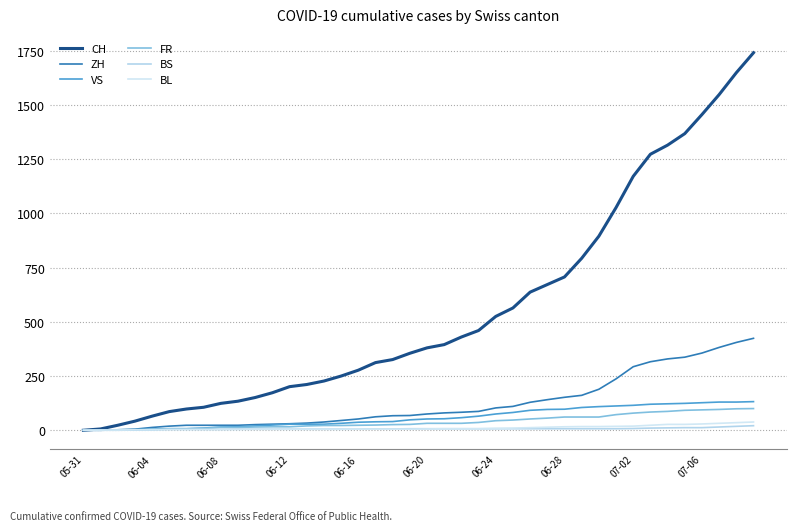

Reading right to left, what are all the values shown in this chart?

CH: 1741	1649	1548	1456	1368	1315	1273	1171	1027	895	793	707	672	637	564	525	460	430	395	380	355	326	312	277	250	227	211	201	173	151	134	124	106	98	86	65	42	23	6	0
ZH: 424	405	382	356	337	329	316	293	237	189	161	152	141	129	110	103	87	83	80	75	68	67	62	52	45	38	33	30	28	26	23	23	23	23	19	13	5	2	0	0
VS: 132	130	130	127	124	122	120	115	112	109	105	97	96	92	82	75	65	58	53	52	48	40	39	37	32	28	28	28	24	20	16	15	10	7	7	4	2	2	1	0
FR: 100	99	96	94	92	87	84	79	72	61	61	61	56	52	47	44	36	32	32	32	27	26	24	23	22	22	20	16	16	15	13	13	9	7	7	5	3	2	0	0
BS: 21	18	15	12	12	11	10	8	7	7	7	7	7	7	7	7	7	7	7	7	7	6	6	5	5	5	5	5	5	5	5	4	4	4	4	1	1	0	0	0
BL: 38	35	32	29	27	27	23	19	18	17	17	16	14	12	10	9	7	7	7	6	5	5	5	5	4	4	4	4	4	4	3	3	3	3	3	2	2	1	1	0